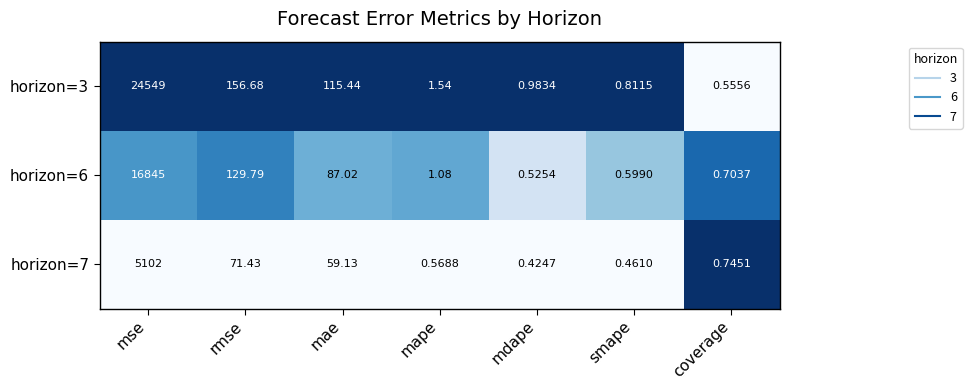

At which category does the chart reach its minimum across all series?

mdape